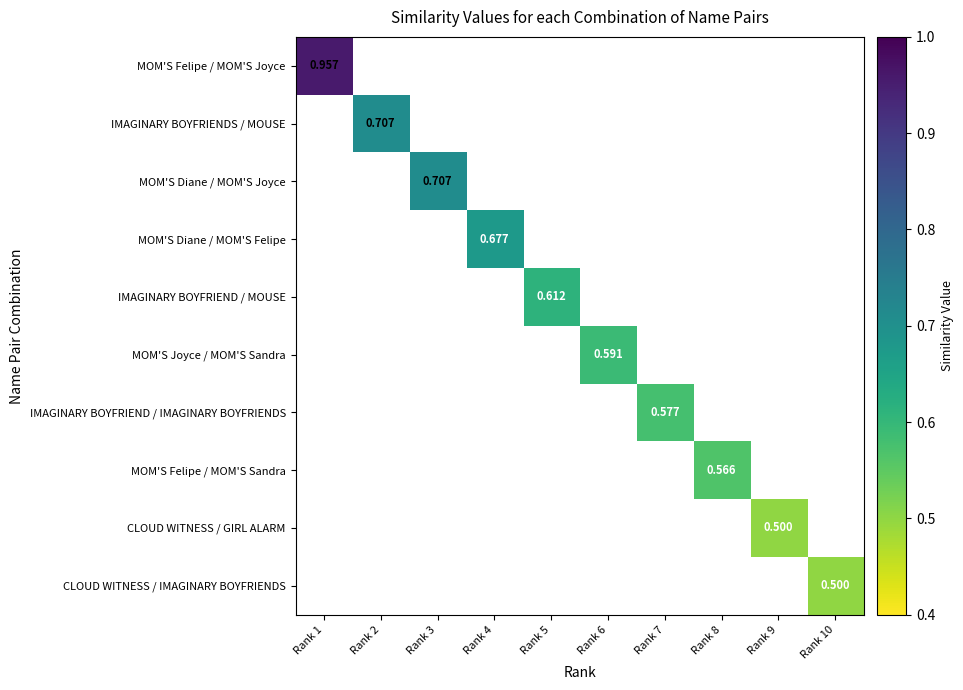

What is the greatest value displayed?

1.0